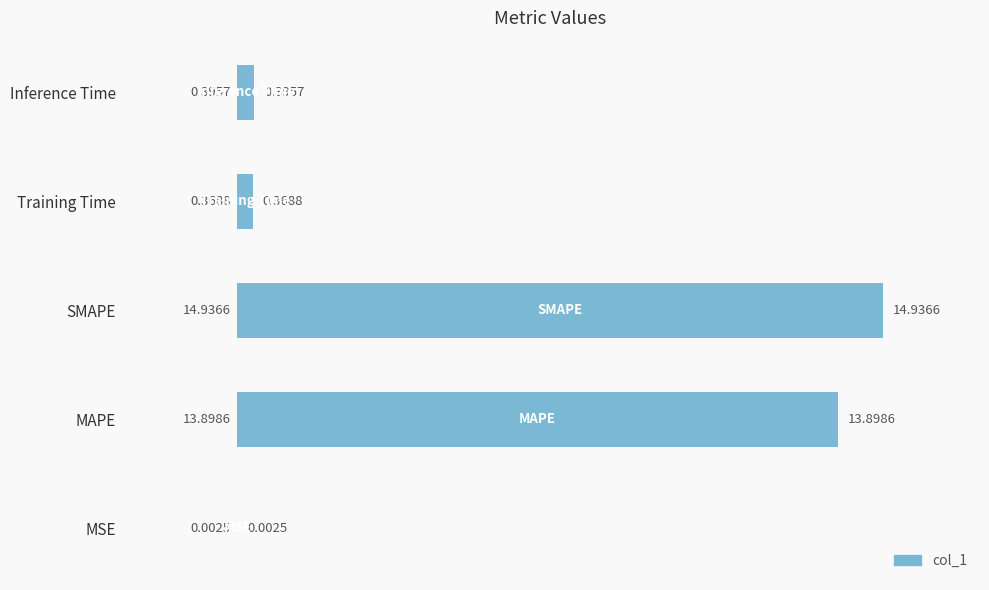

What is the sum of the values at MSE and SMAPE?

14.9